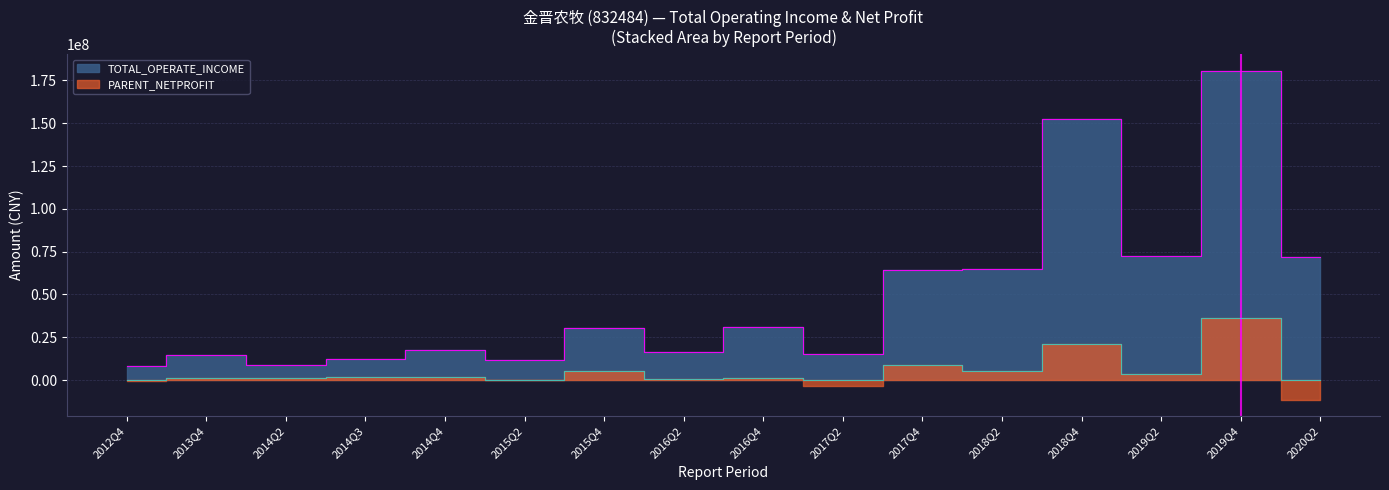

What is the change in value from 2014Q2 to 2014Q3?

+3822506.8